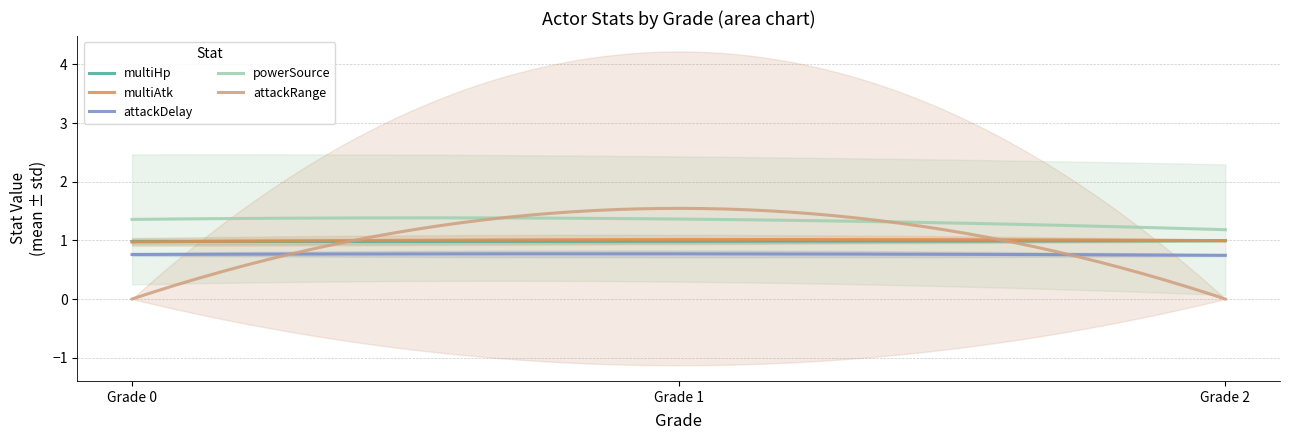

At which label is attackRange|Float closest to 0?

Grade 0